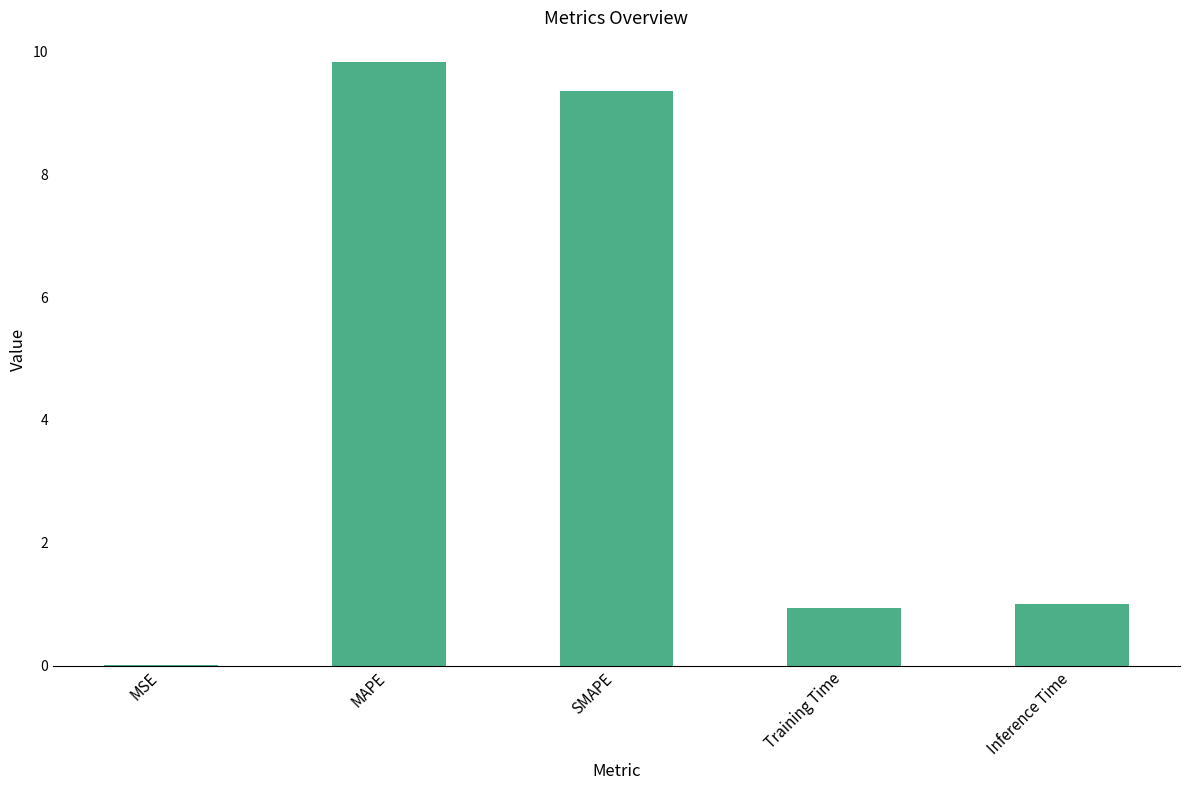

True or false: the data shows 0.0 at MSE.

True